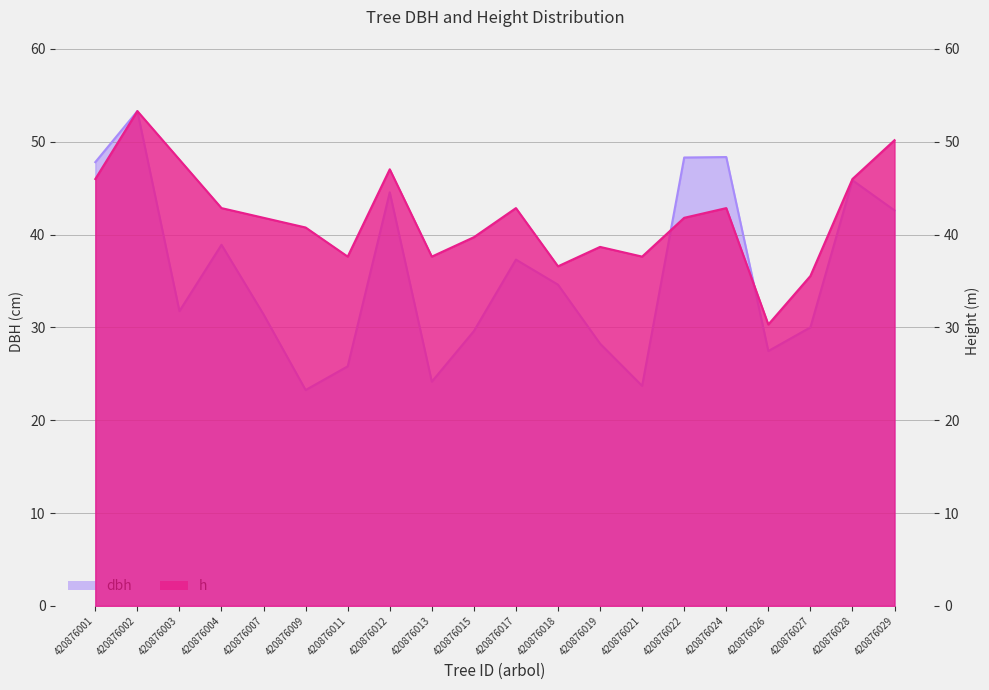

Rank the categories by h value from highest to lowest.

420876002, 420876029, 420876003, 420876012, 420876001, 420876028, 420876004, 420876017, 420876024, 420876007, 420876022, 420876009, 420876015, 420876019, 420876011, 420876013, 420876021, 420876018, 420876027, 420876026